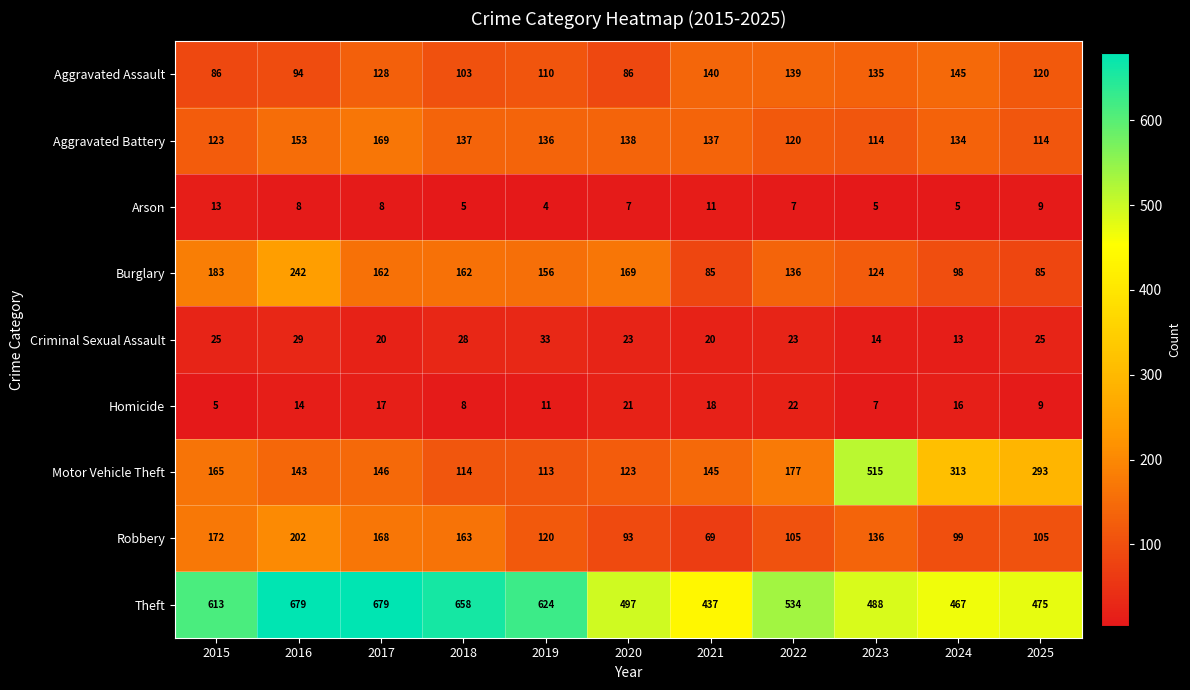

At how many categories does at least one series exceed 487?

8